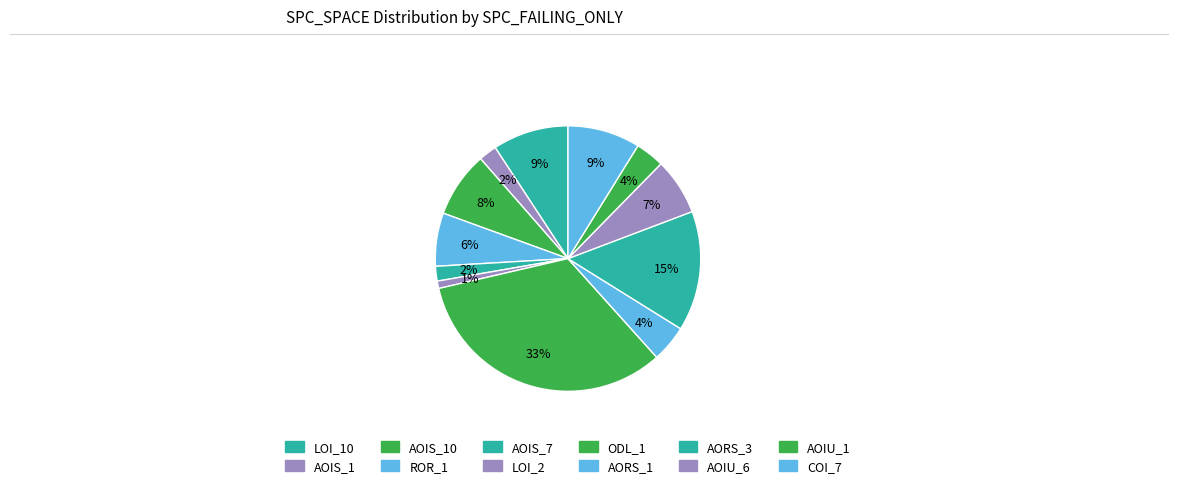

How many segments does this pie chart have?

12